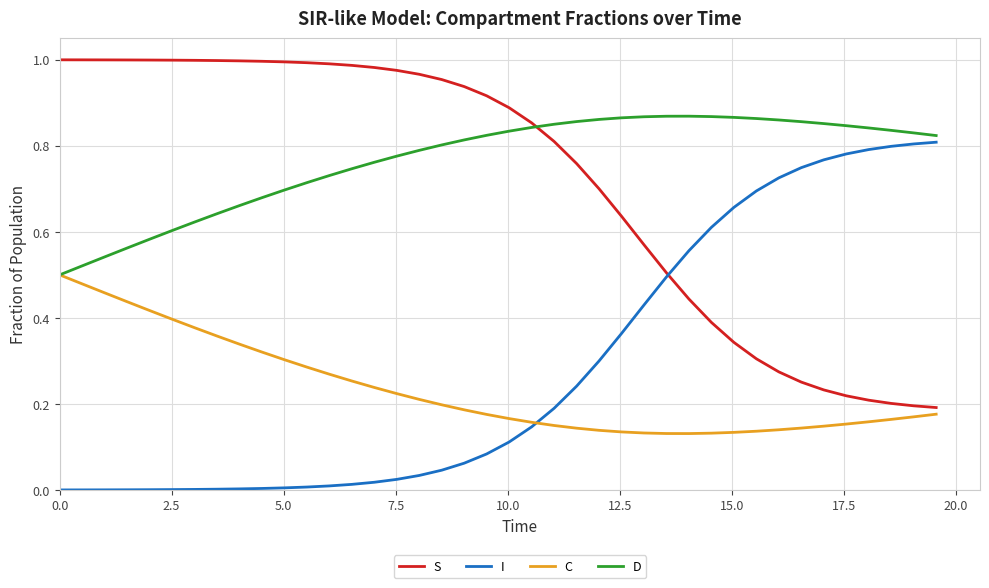

True or false: C and I intersect in this chart.

True